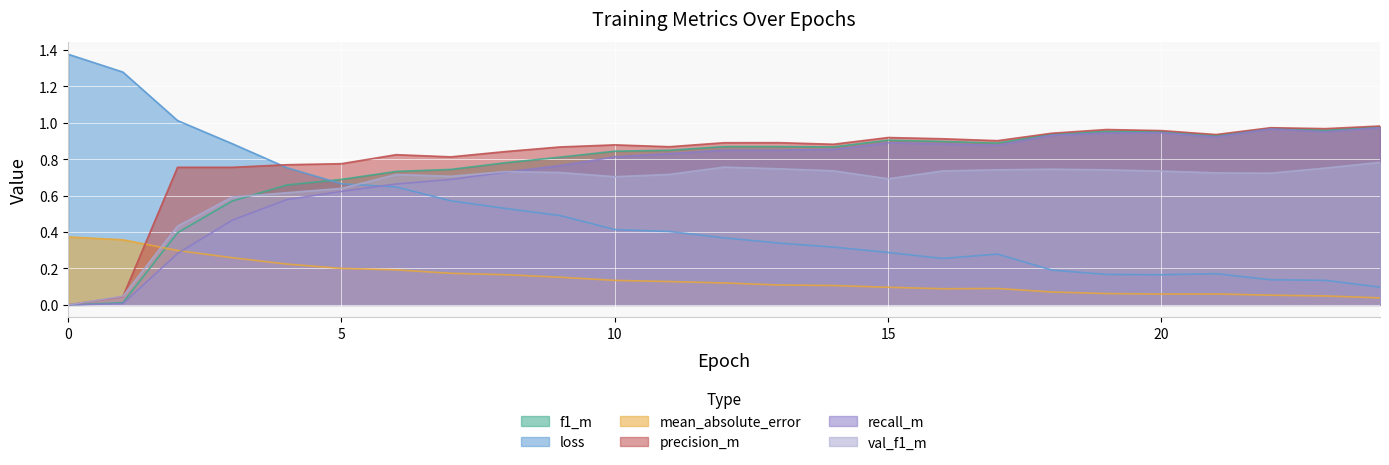

What is the difference between the val_f1_m values at 4 and 22?

0.1